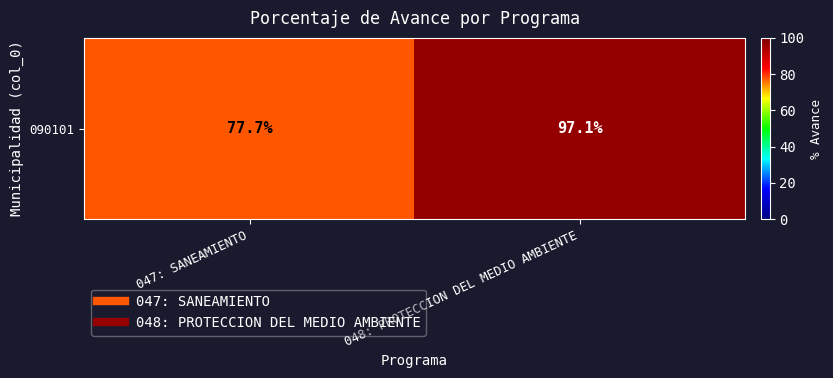

What is the change in value from 047: SANEAMIENTO to 048: PROTECCION DEL MEDIO AMBIENTE?

+19.4